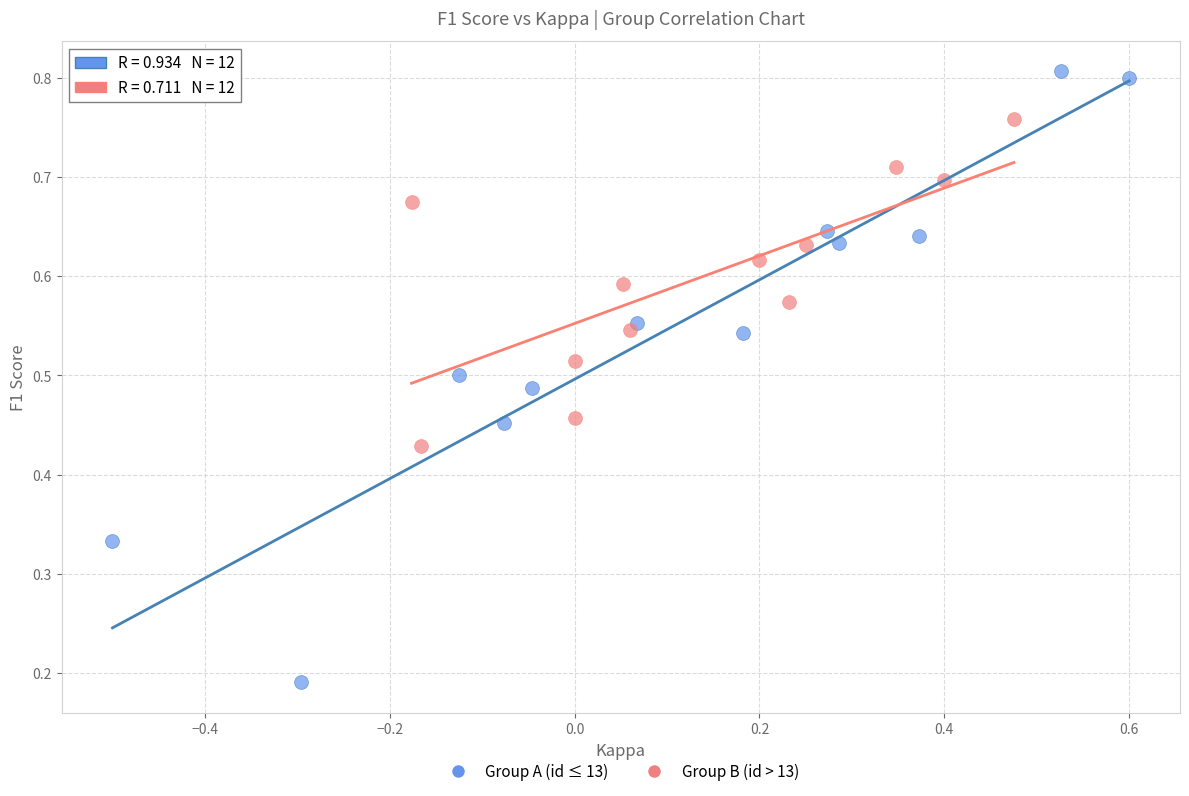

Which series contains the lowest Y value?

Group A (id ≤ 13)